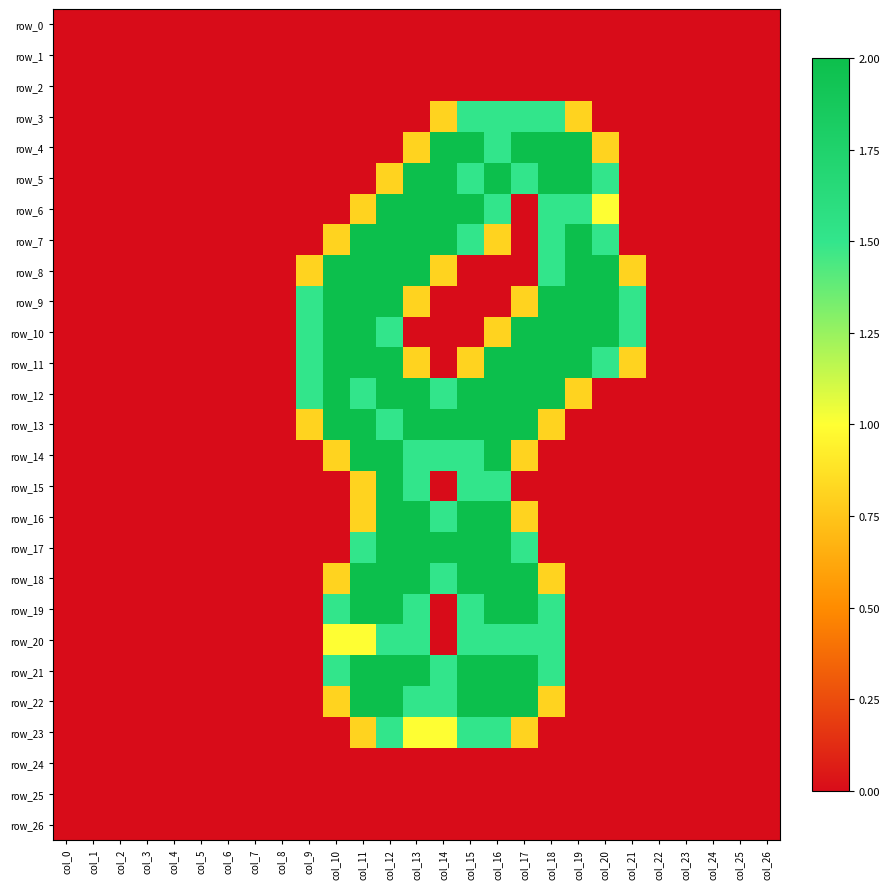

How many values in row_23 are above zero?

7